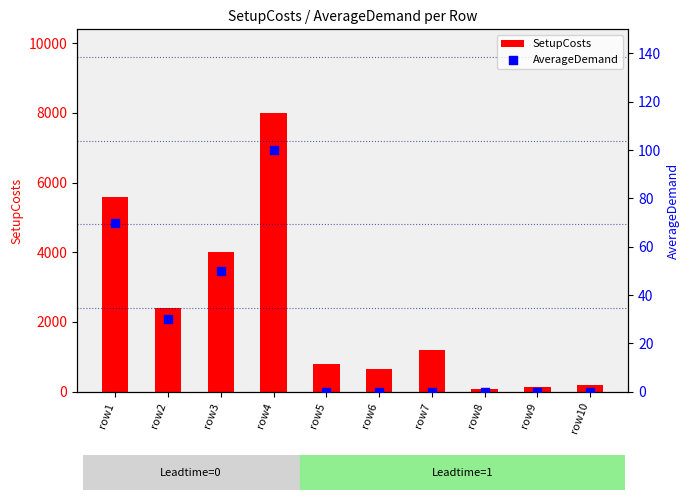

Is the value of SetupCosts at row2 greater than the value of AverageDemand at row8?

Yes